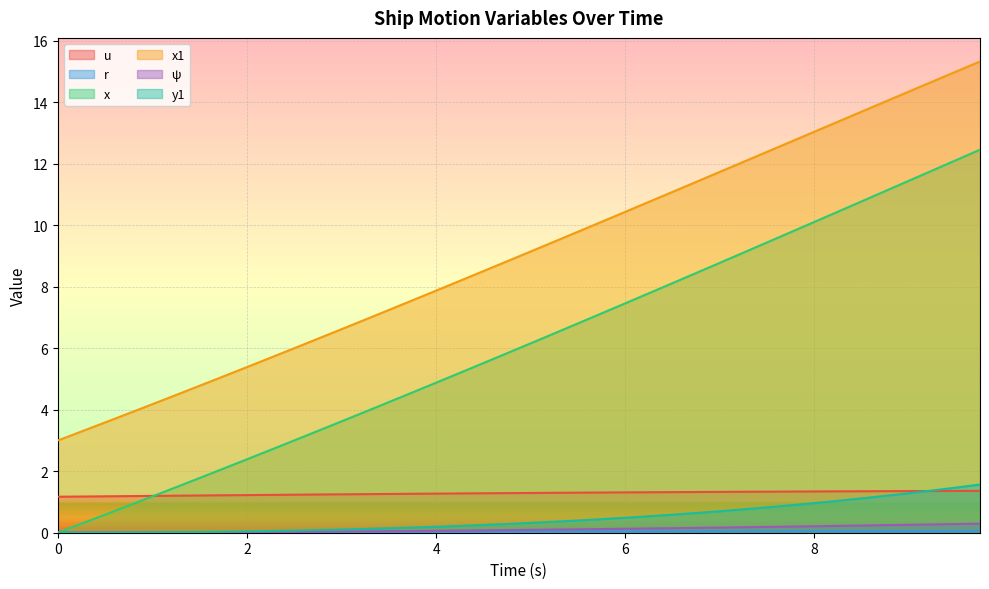

True or false: psi and x cross at least once.

False